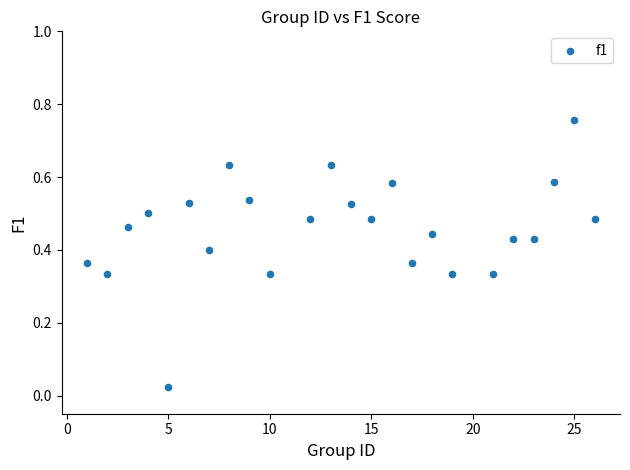

What is the range of X values (max minus min)?

25.0